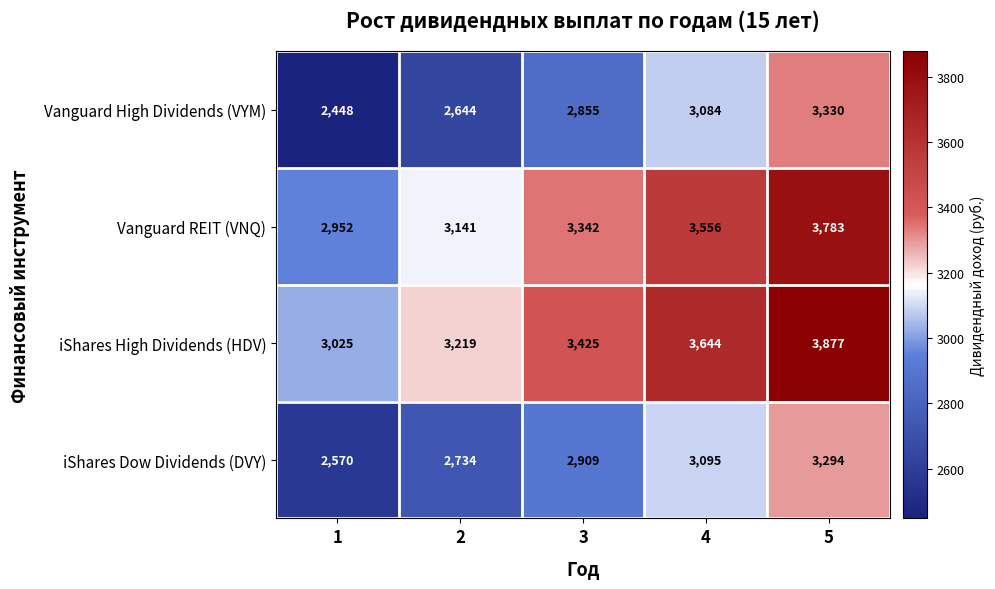

Reading left to right, list all the values displayed in this chart.

Vanguard High Dividends (VYM): 1=2448	2=2644	3=2855	4=3084	5=3330
Vanguard REIT (VNQ): 1=2952	2=3141	3=3342	4=3556	5=3783
iShares High Dividends (HDV): 1=3025	2=3219	3=3425	4=3644	5=3877
iShares Dow Dividends (DVY): 1=2570	2=2734	3=2909	4=3095	5=3294